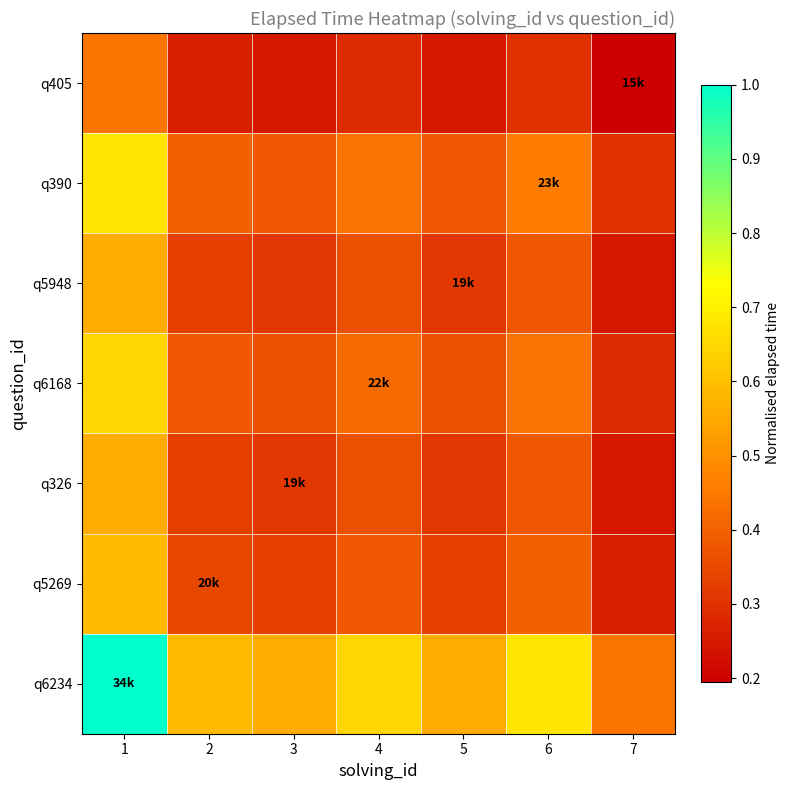

At how many categories does at least one series exceed 0?

7